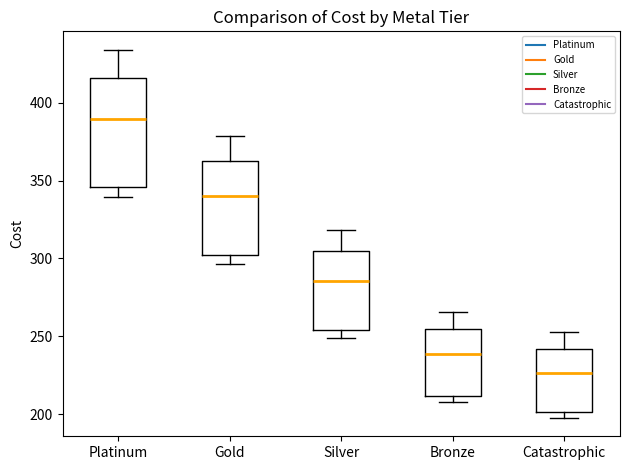

Which box has the lowest median line?

Catastrophic